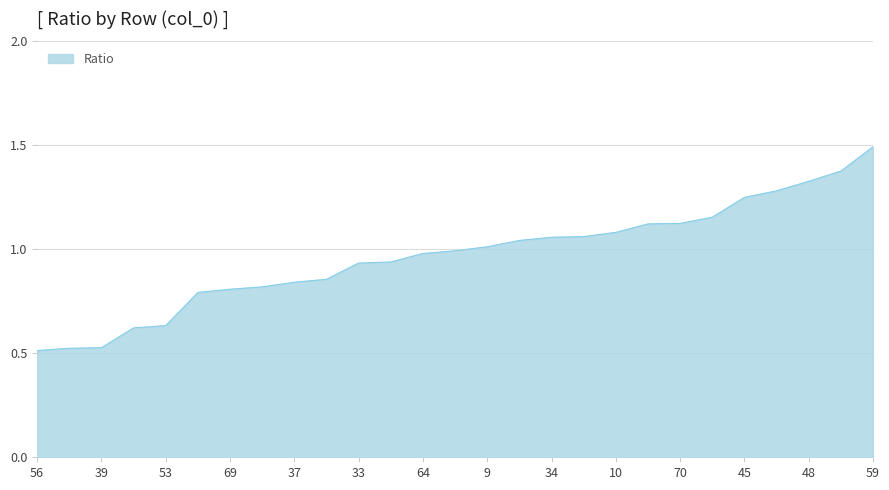

How many lines are shown in the chart?

1